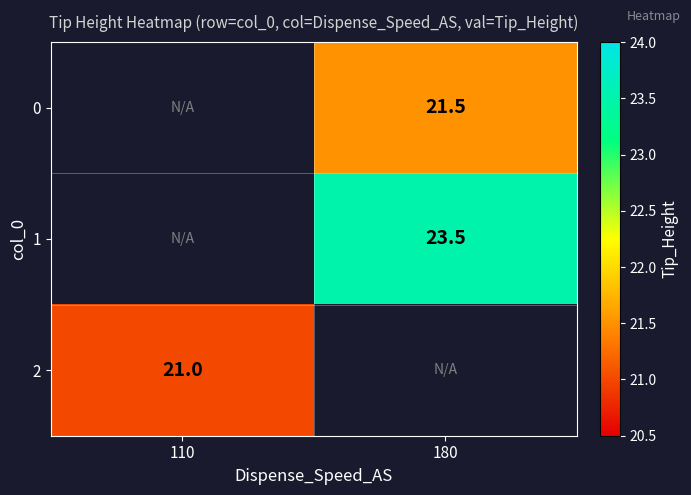

What is the maximum value shown in the chart?

23.5